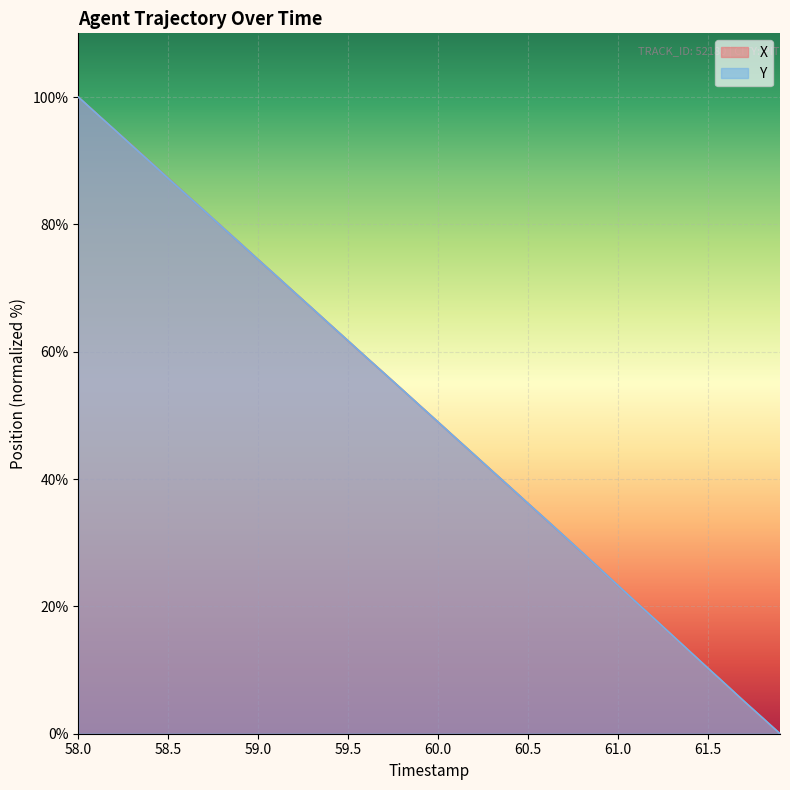

Does the chart display data point markers on the line(s)?

No